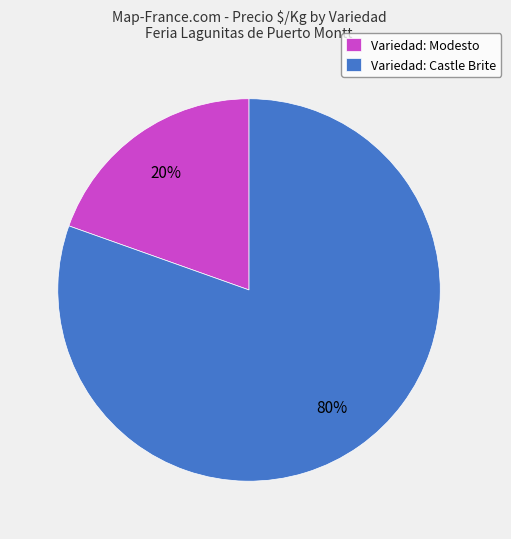

Is the sum of Variedad: Modesto and Variedad: Castle Brite greater than half?

Yes